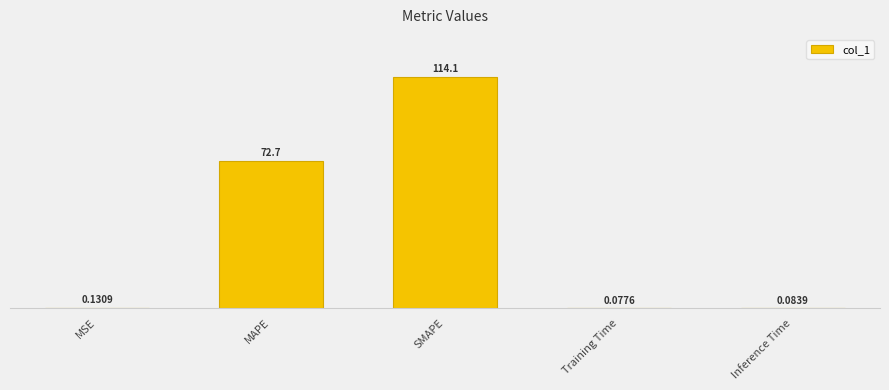

Where is the data nearest to the value 57?

MAPE